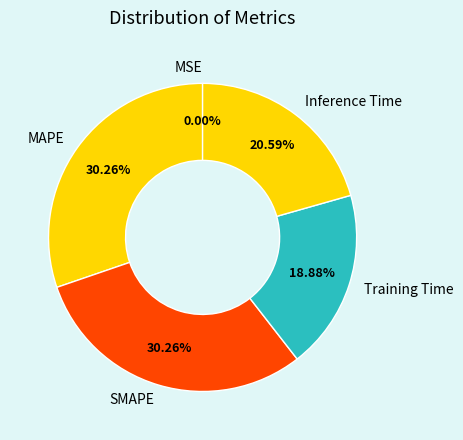

Do SMAPE and Inference Time together represent more than half of the pie?

Yes